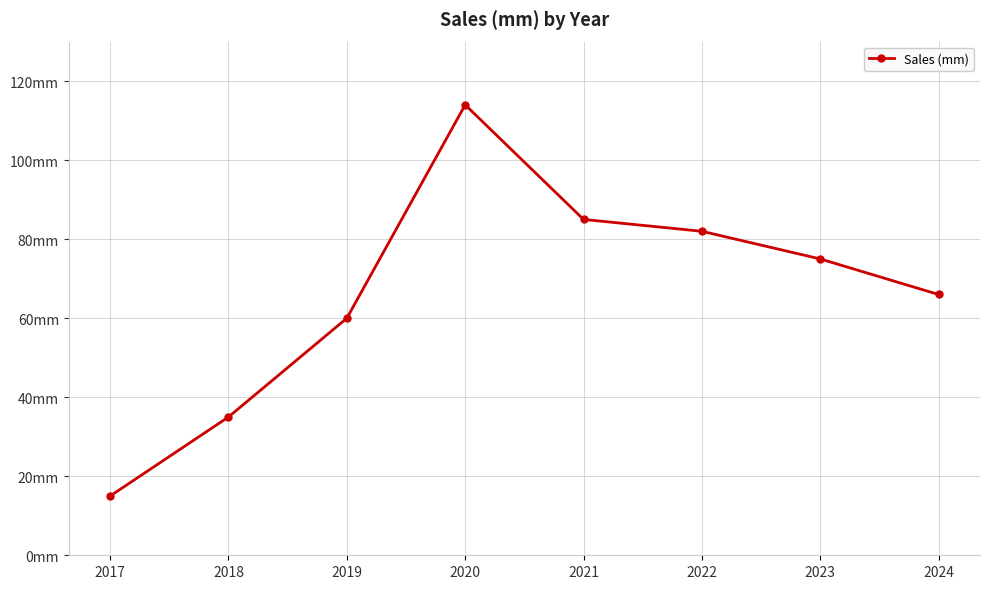

True or false: the data shows 20 at 2019.

False